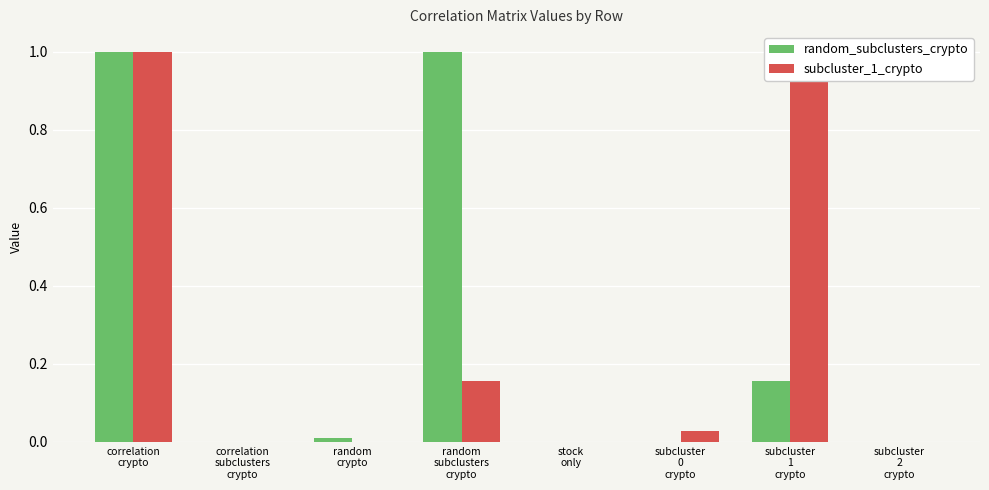

What is the sum of all subcluster_1_crypto values?

2.2